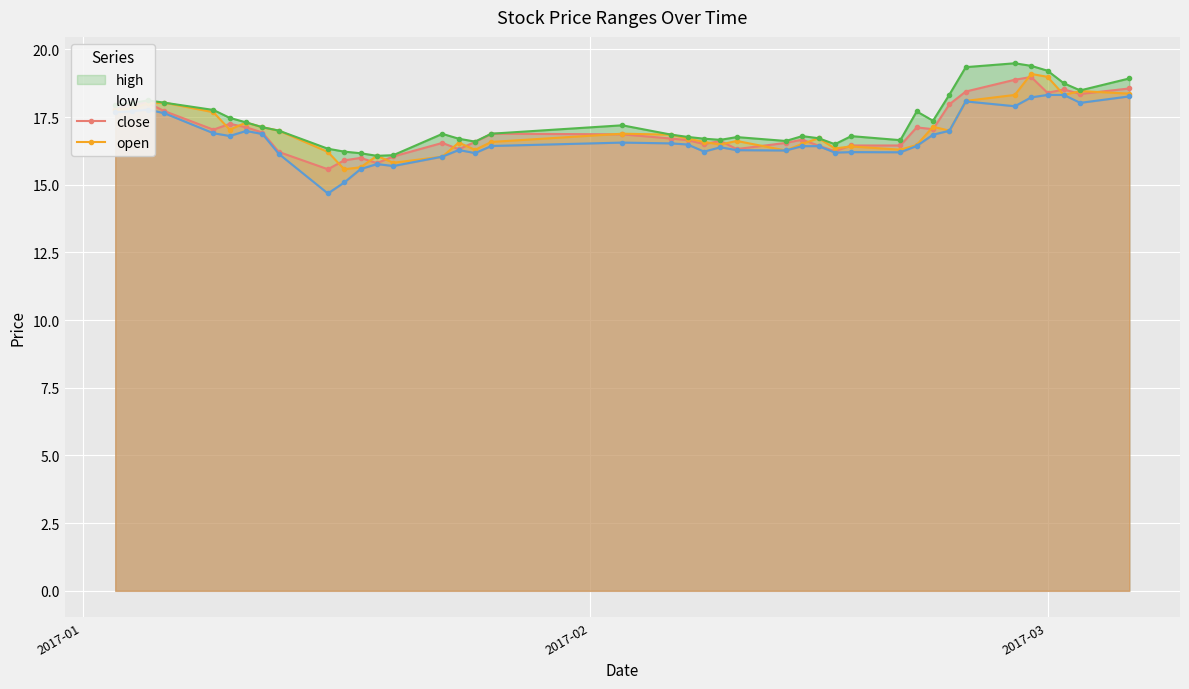

At how many categories does at least one series exceed 18?

10